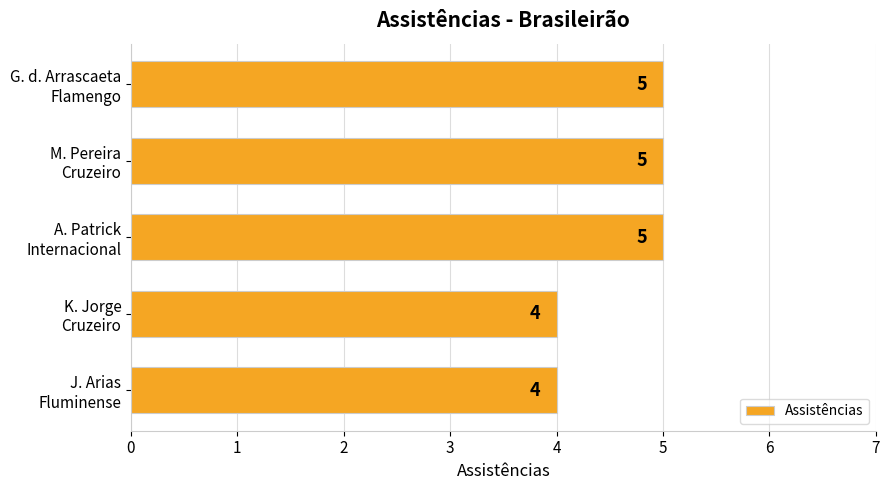

What is the sum of all values?

23